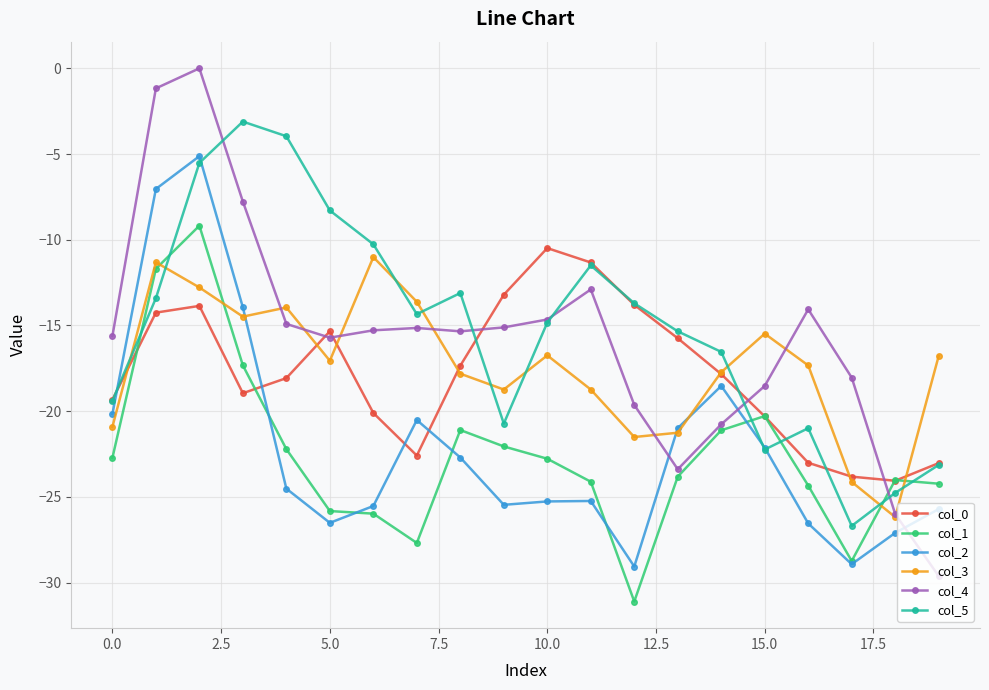

What is the lowest value of the col_0 series?

-24.1